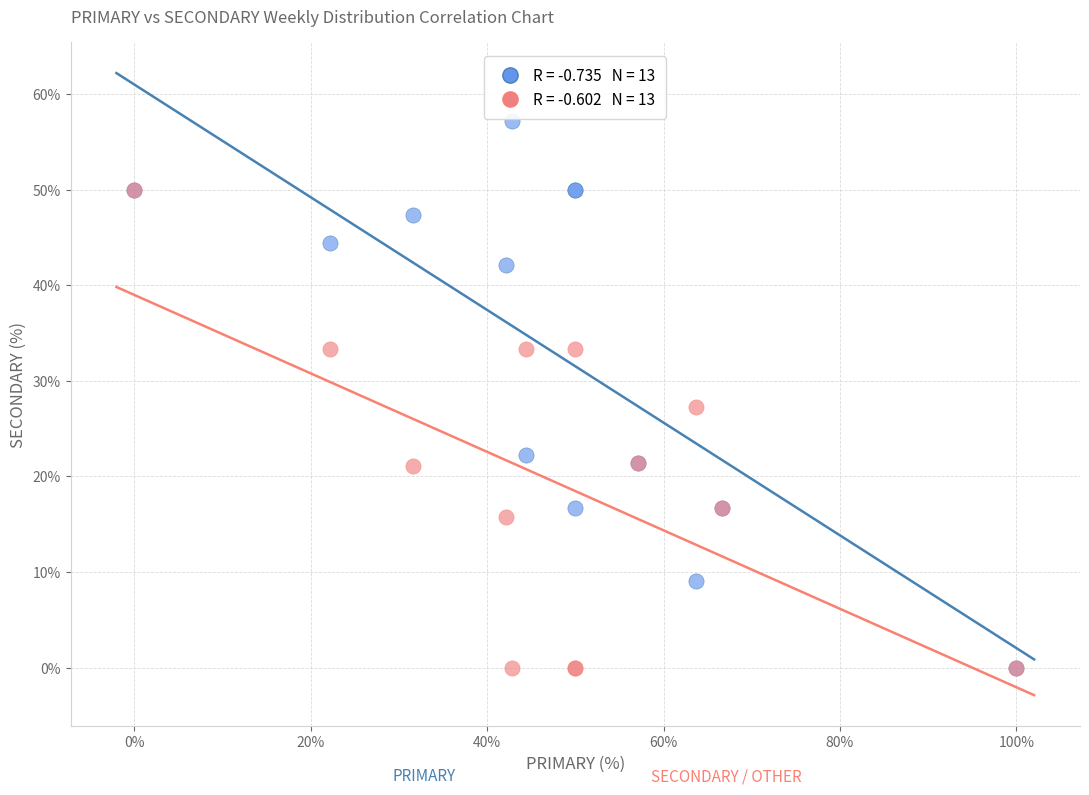

Across all series, what Y value is closest to 28?

27.3